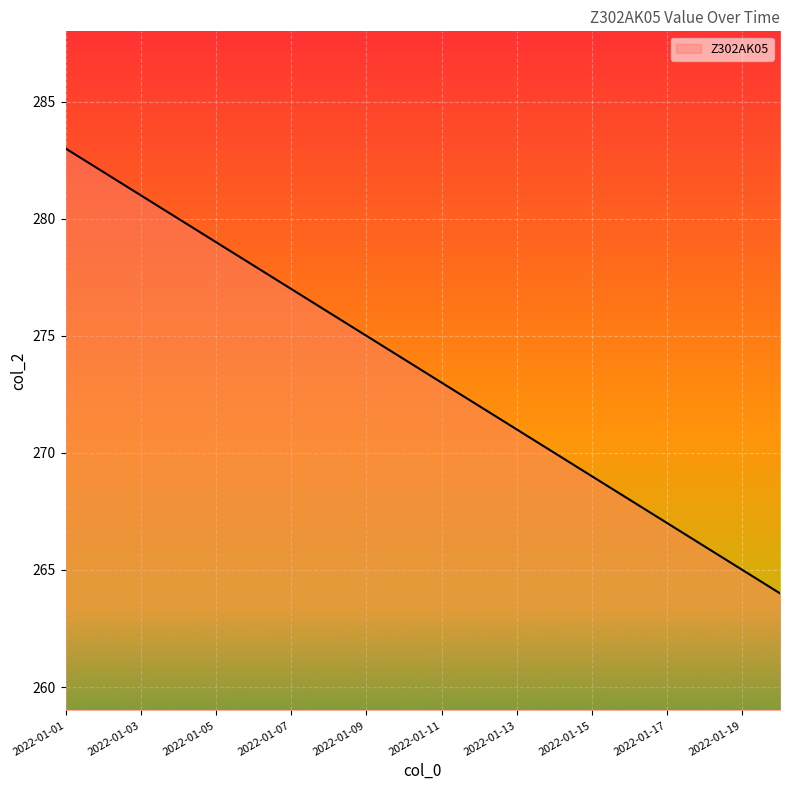

Reading left to right, list all the values displayed in this chart.

283	282	281	280	279	278	277	276	275	274	273	272	271	270	269	268	267	266	265	264